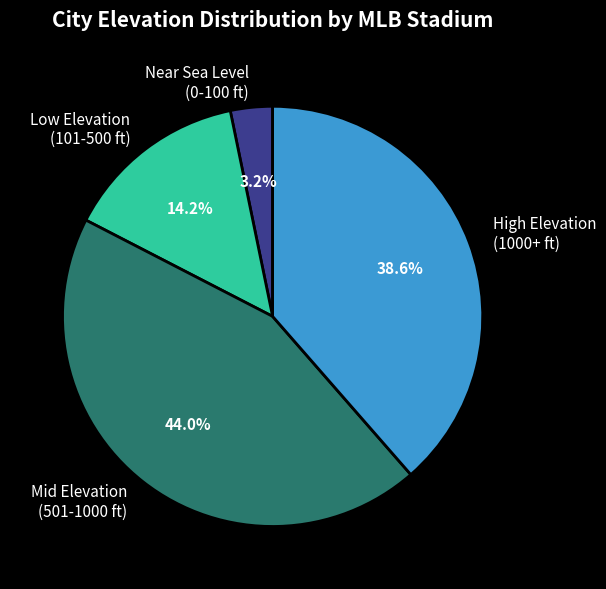

Does any single category account for the majority?

No